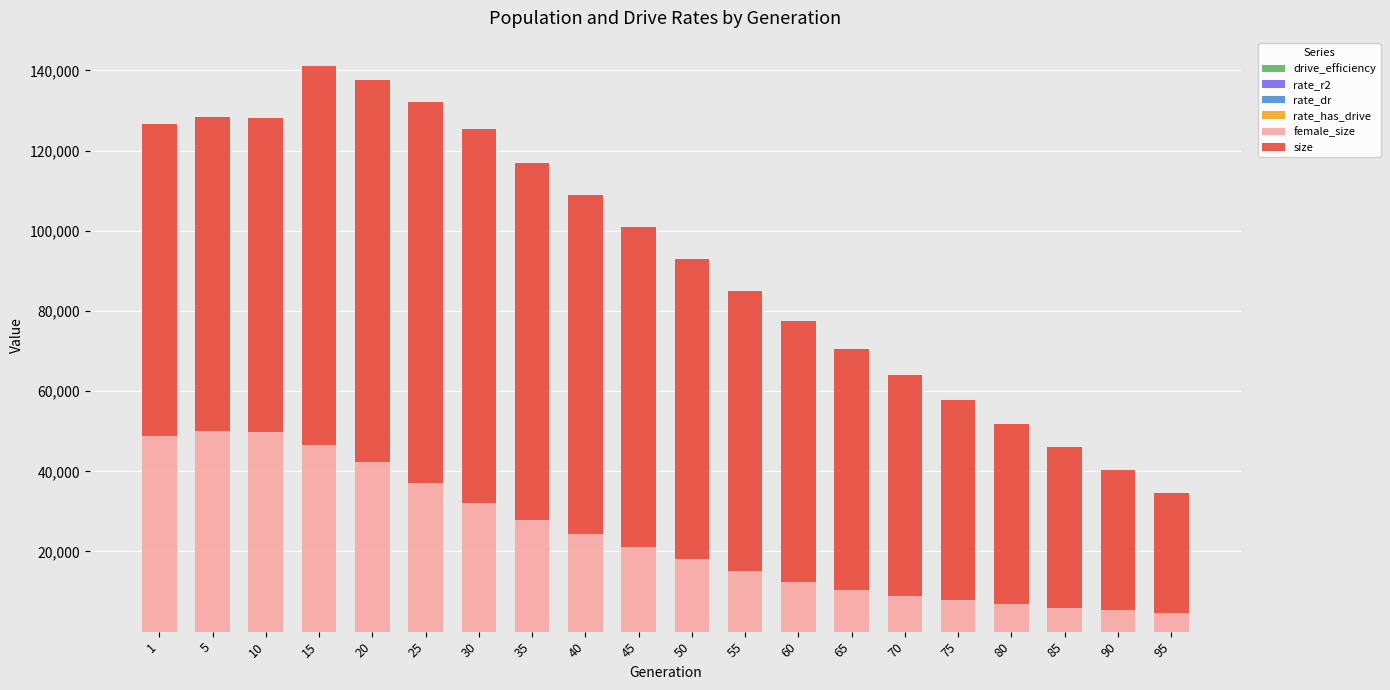

What is the sum of all female_size values?

475485.0